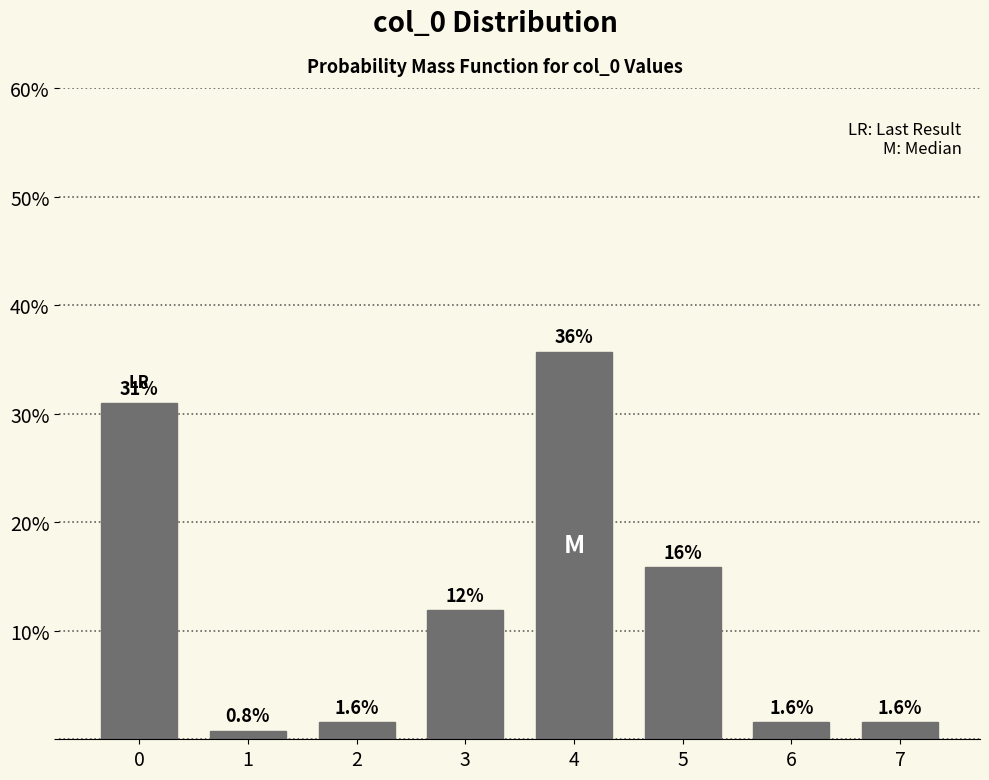

Reading left to right, extract all data points from this chart.

0=31.0	1=0.8	2=1.6	3=11.9	4=35.7	5=15.9	6=1.6	7=1.6